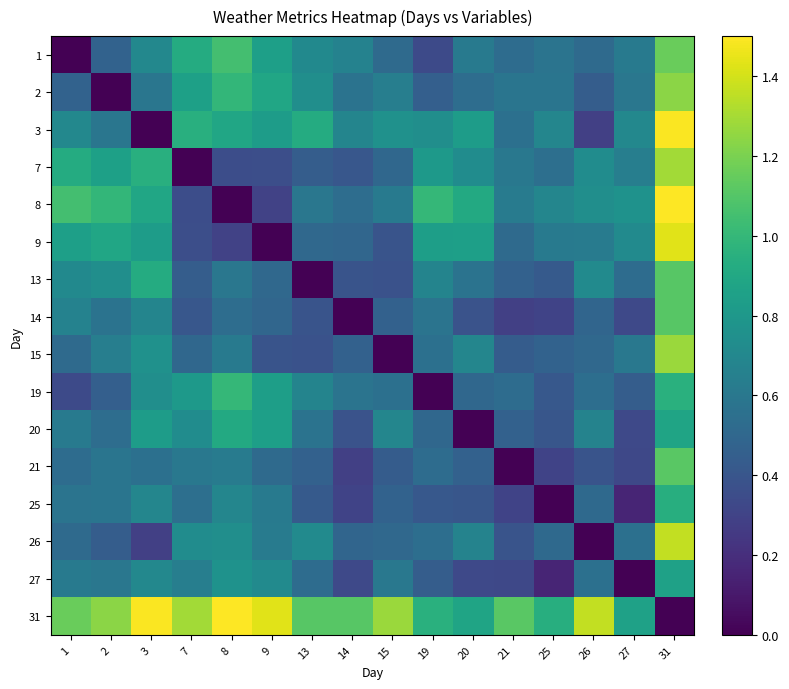

Rank the series at 27 from lowest to highest value.

27, 25, 21, 20, 14, 19, 13, 26, 2, 15, 1, 7, 3, 9, 8, 31